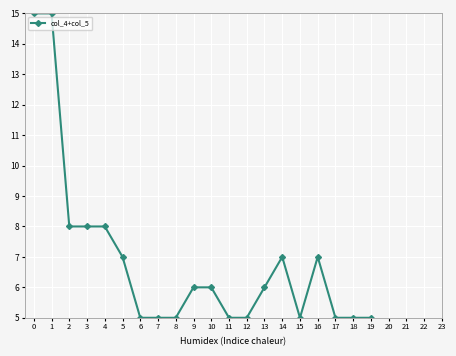

What is the smallest value displayed?

5